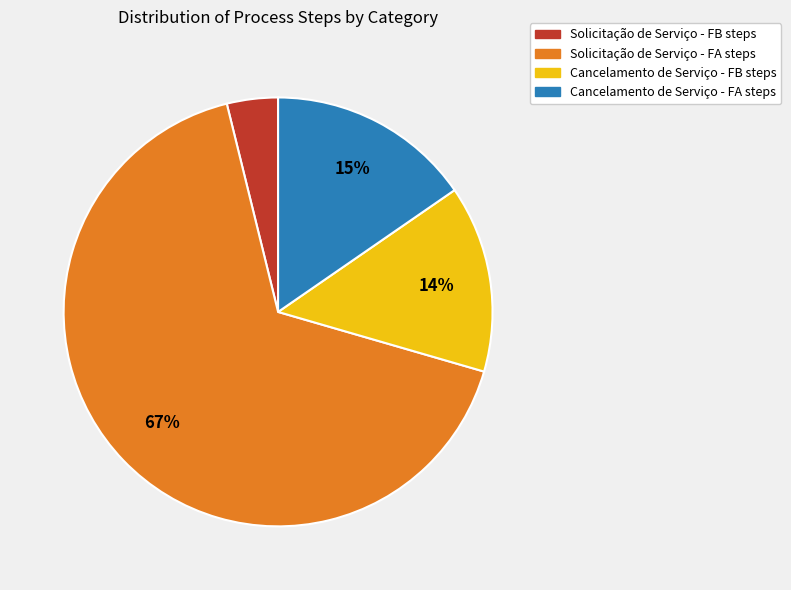

Which category has the smallest portion of the pie?

Solicitação de Serviço - FB steps